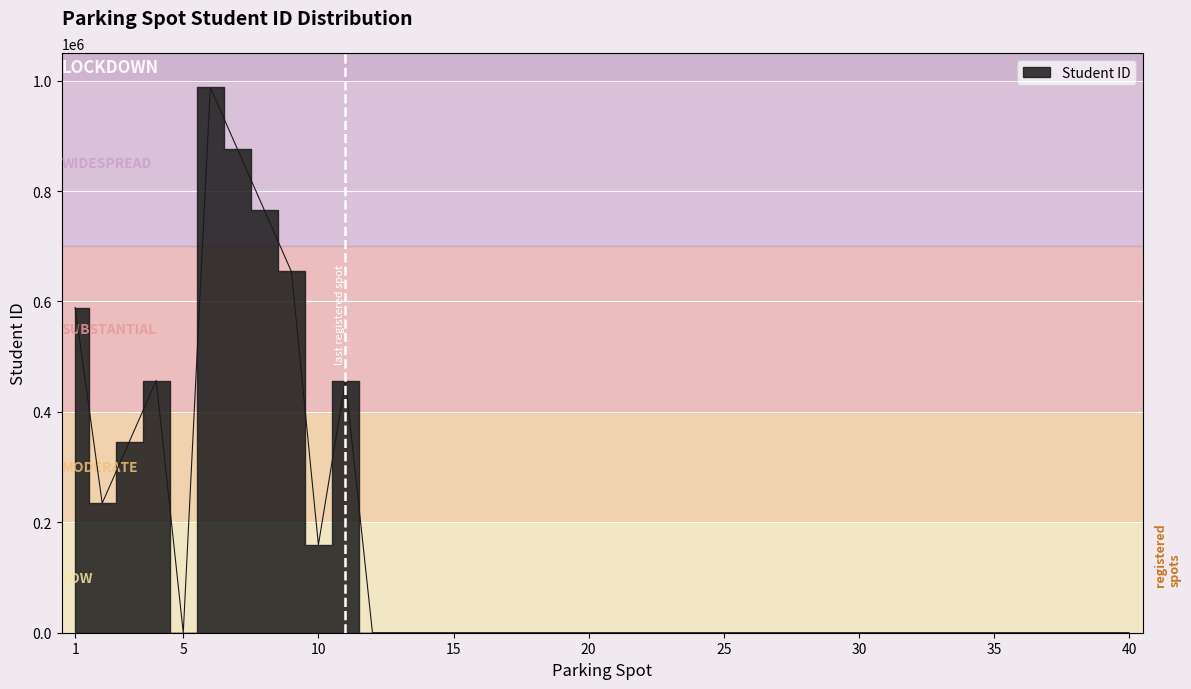

The value at 39 is -334282. True or false?

False